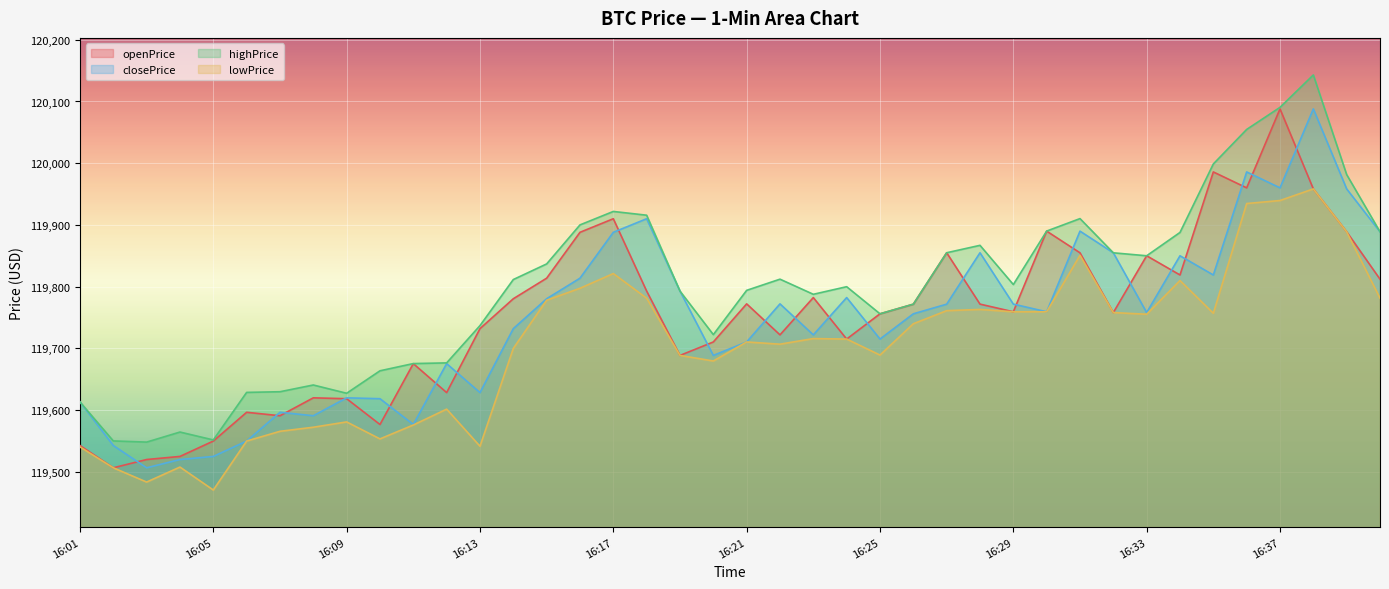

Which series ends up on top after the final intersection of closePrice and openPrice?

closePrice